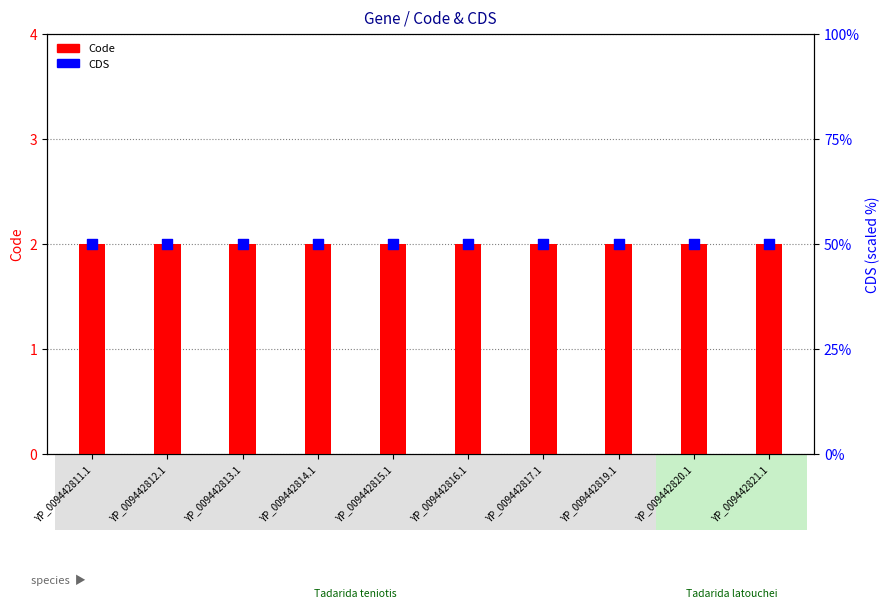

Which series has the largest total across all categories?

CDS